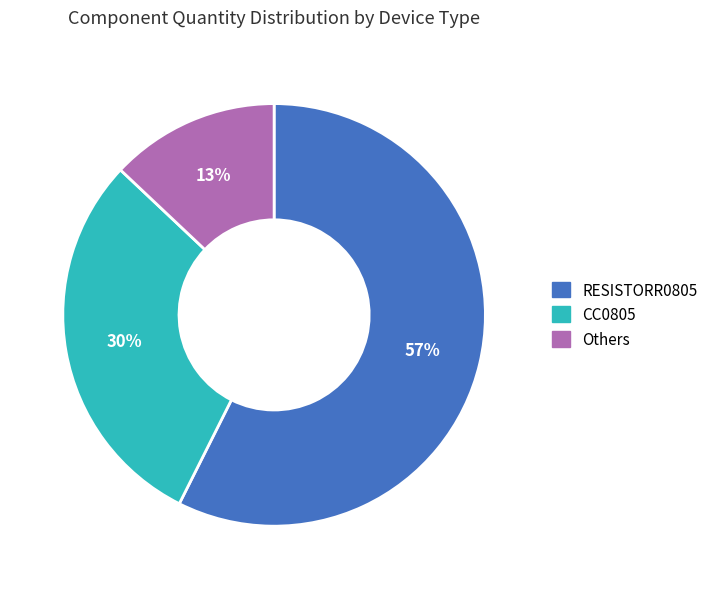

Rank the categories by value from lowest to highest.

Others, CC0805, RESISTORR0805